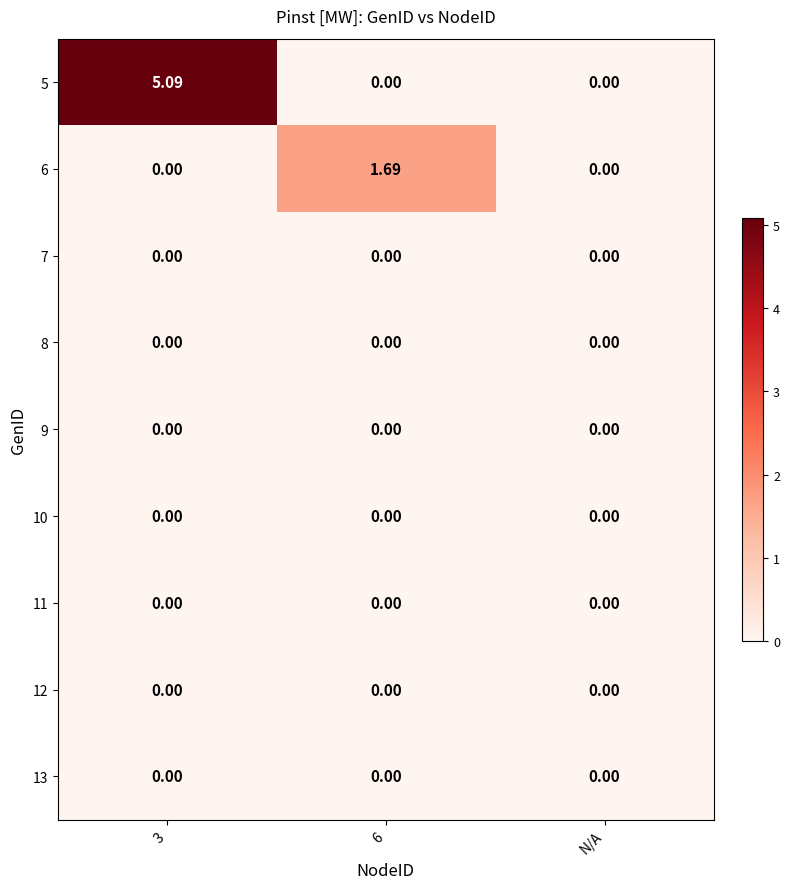

How many series are shown in this chart?

9